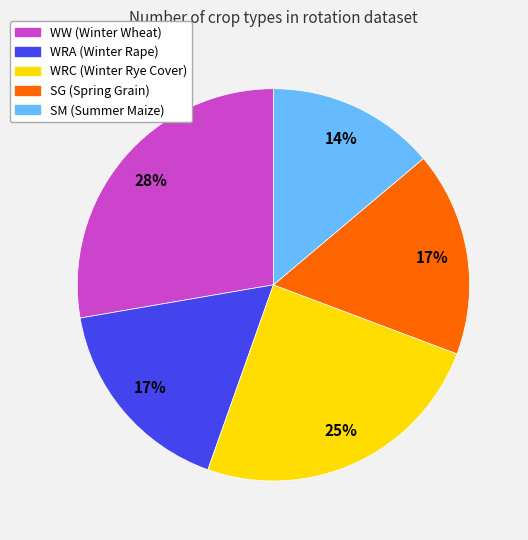

Is it true that WRC is 25% of the pie?

True